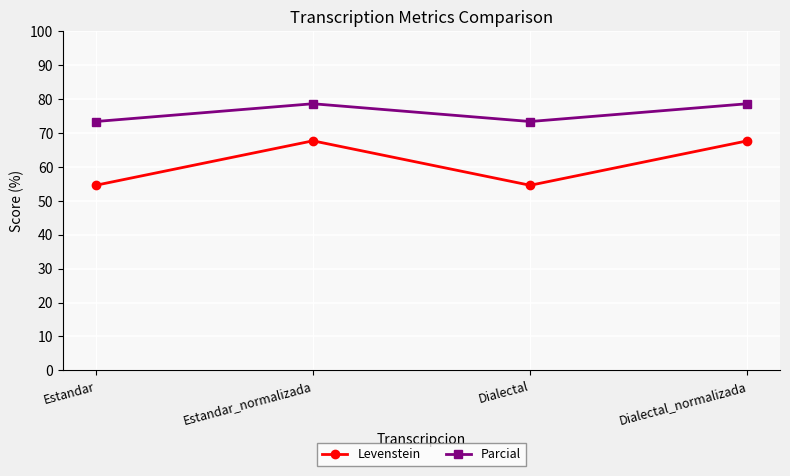

Is the value of Parcial at Estandar greater than the value of Levenstein at Dialectal?

Yes